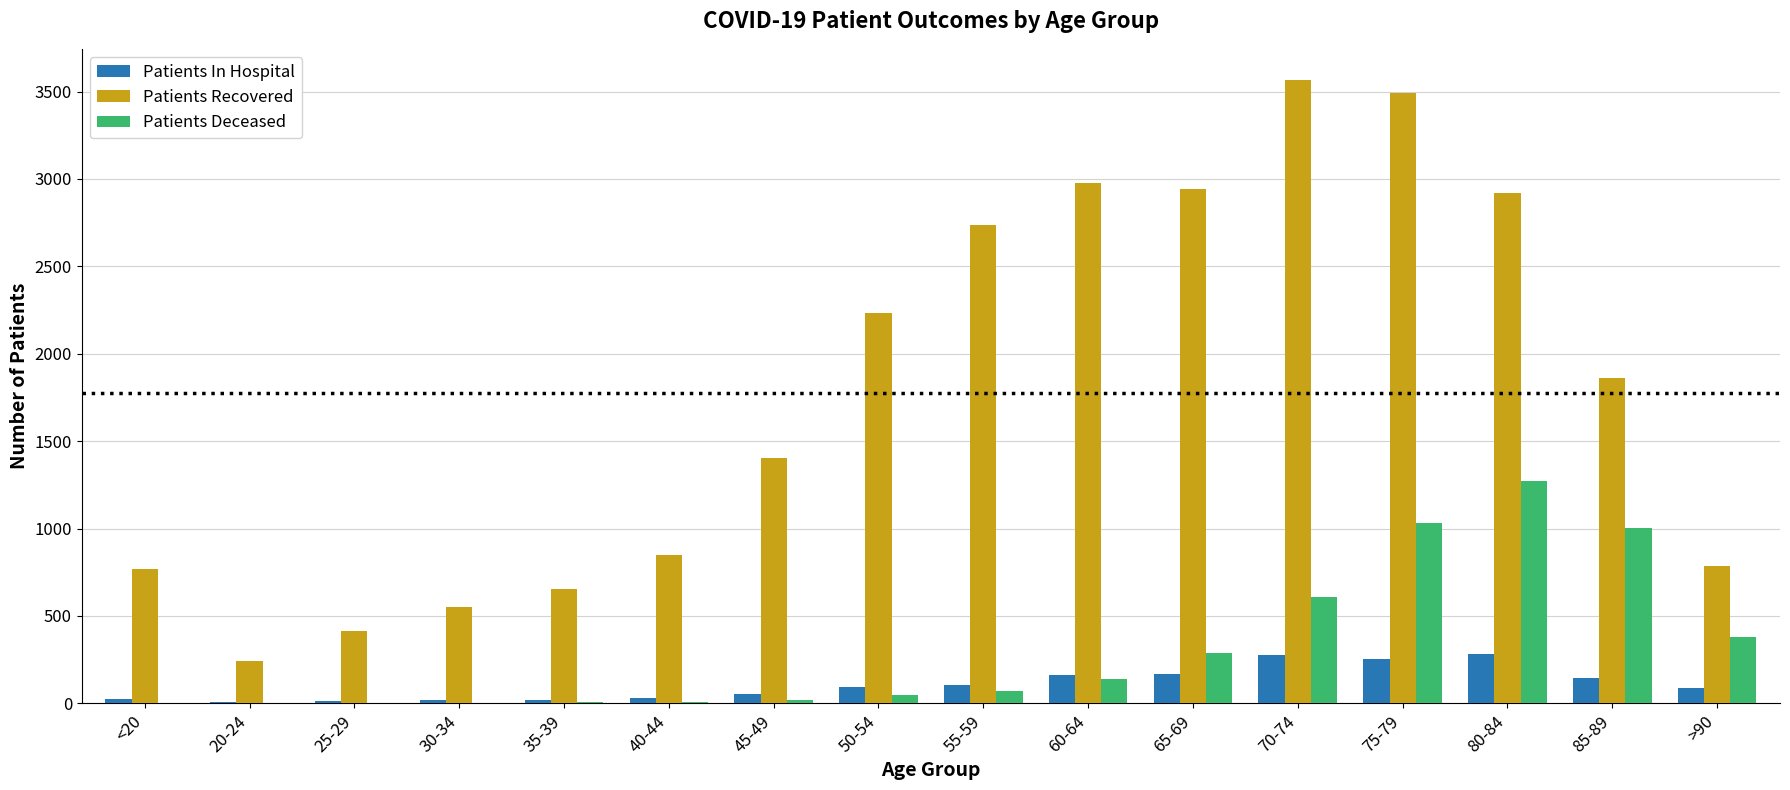

What is the difference between the Patients Recovered values at 50-54 and 75-79?

1258